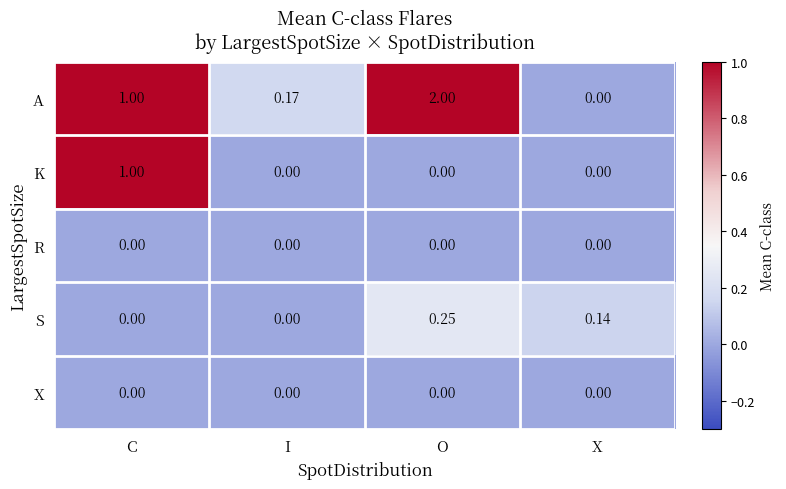

At which category is the sum across all series the highest?

O